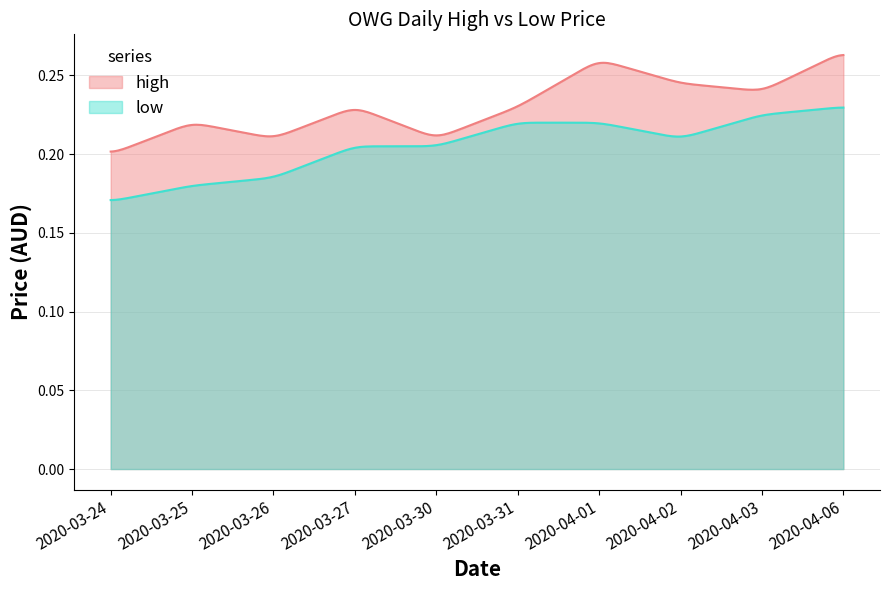

What are all the series names shown in the legend?

high, low